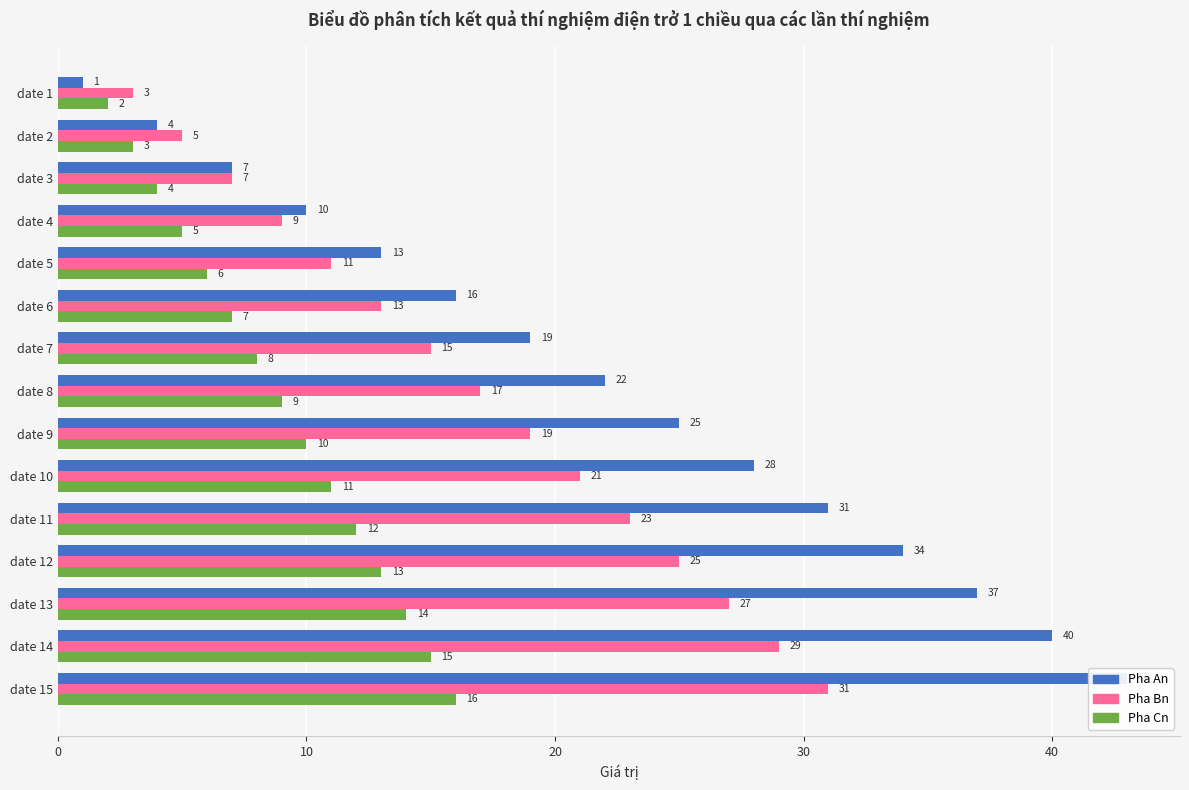

How many series are shown in this chart?

3